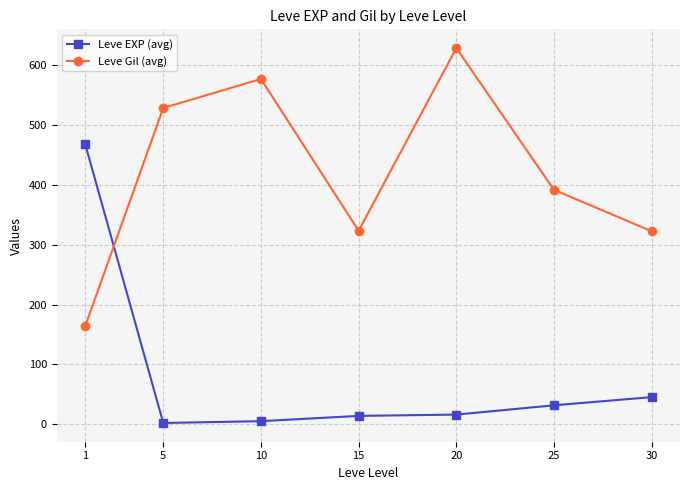

Rank the series at 1 from lowest to highest value.

Leve Gil (avg), Leve EXP (avg)